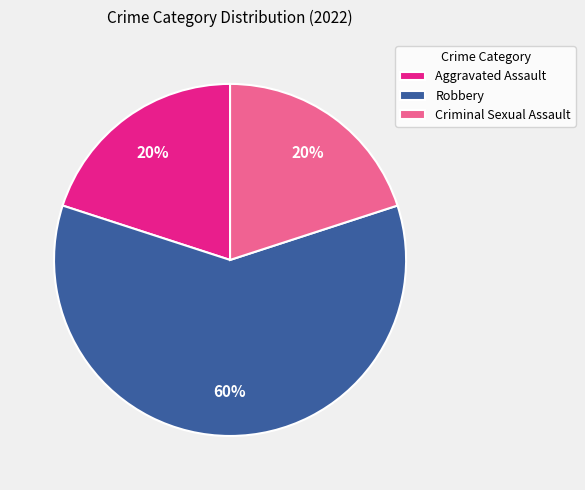

Do Aggravated Assault and Robbery together represent more than half of the pie?

Yes